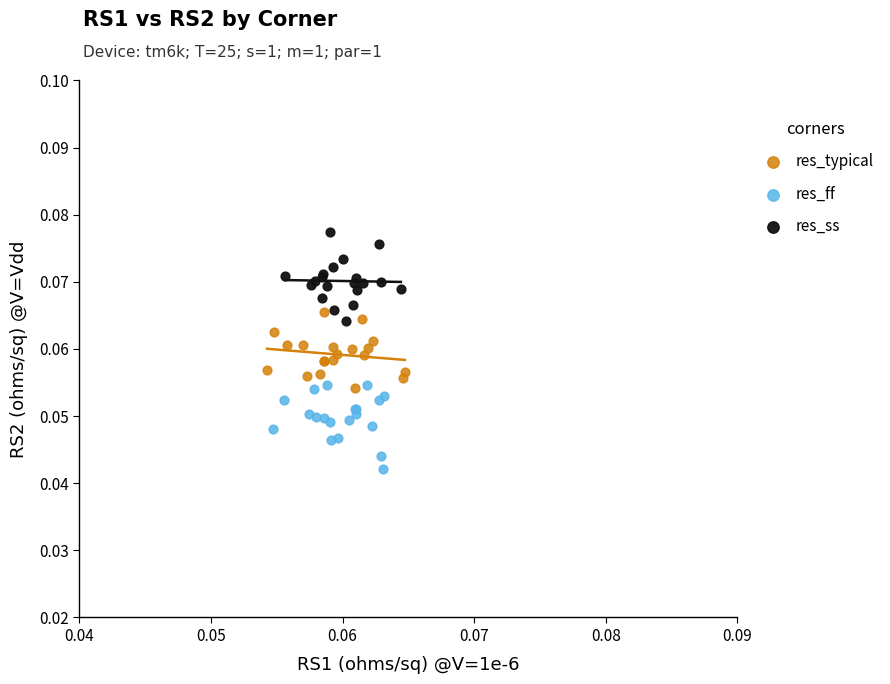

Which series reaches the minimum Y coordinate?

res_ff